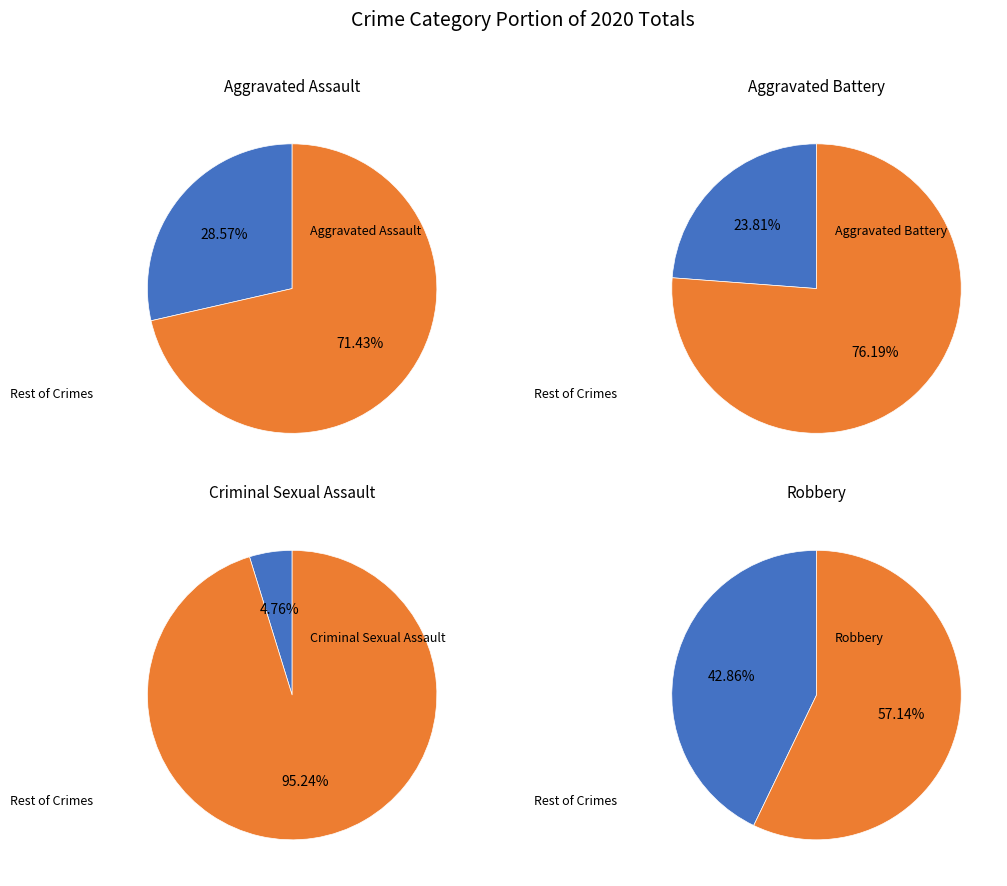

What percentage is the Aggravated Assault slice, to the nearest percent?

29%